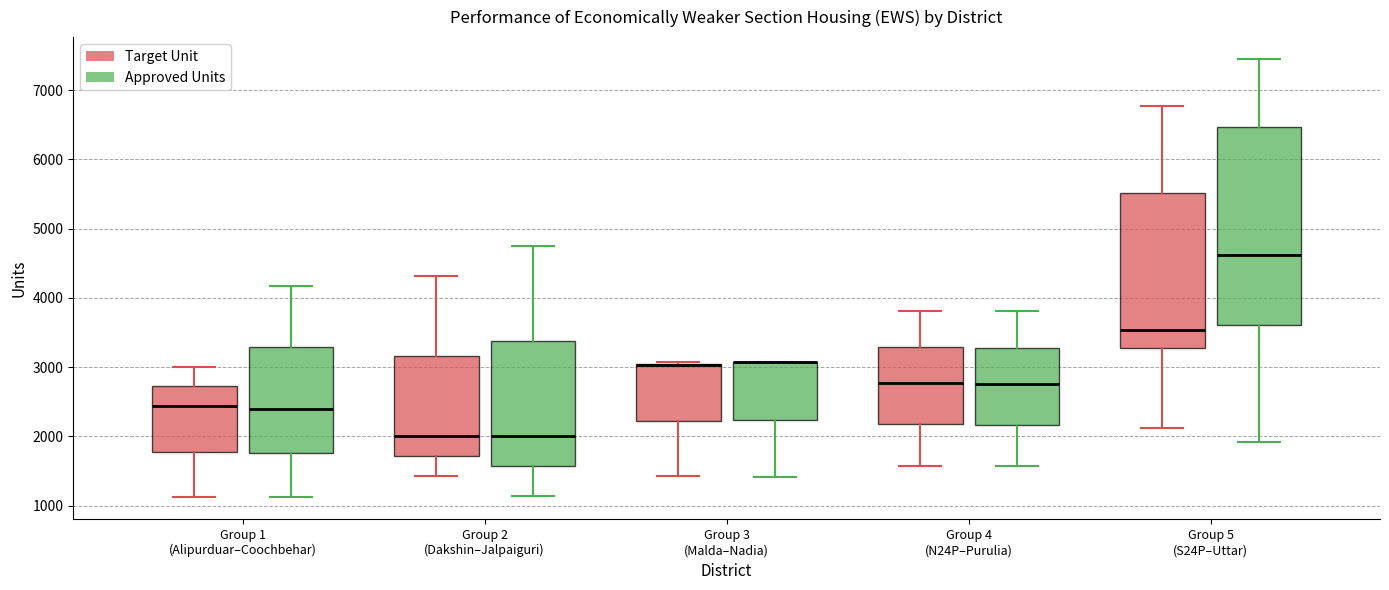

Where is the lower edge of the box for Group 3 (Malda–Nadia) (Approved Units) on the y-axis? The values are not printed on the chart, so give them approximately, as read against the axis.

2200